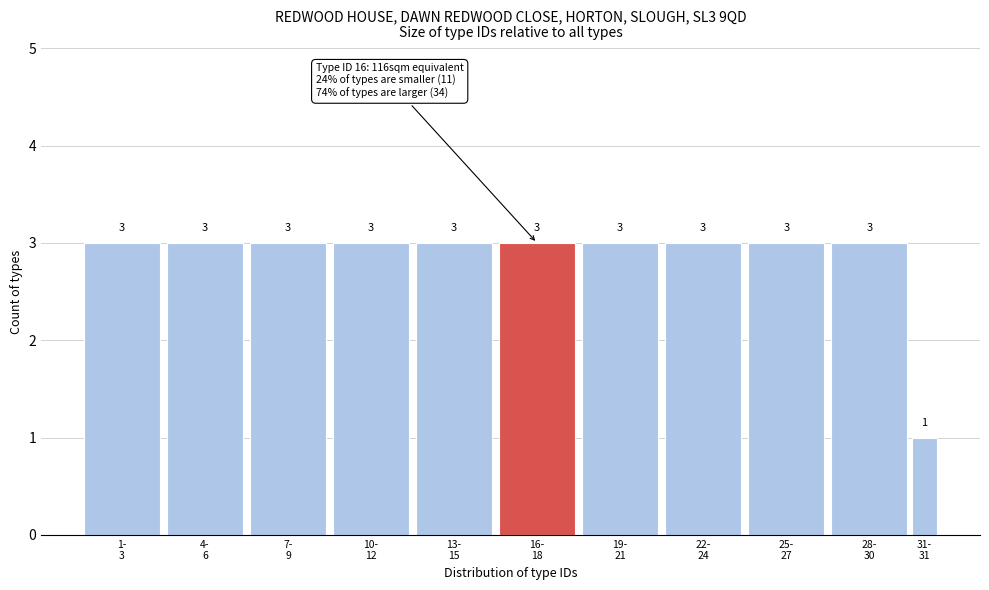

Reading right to left, transcribe all the data shown in this chart.

1	3	3	3	3	3	3	3	3	3	3